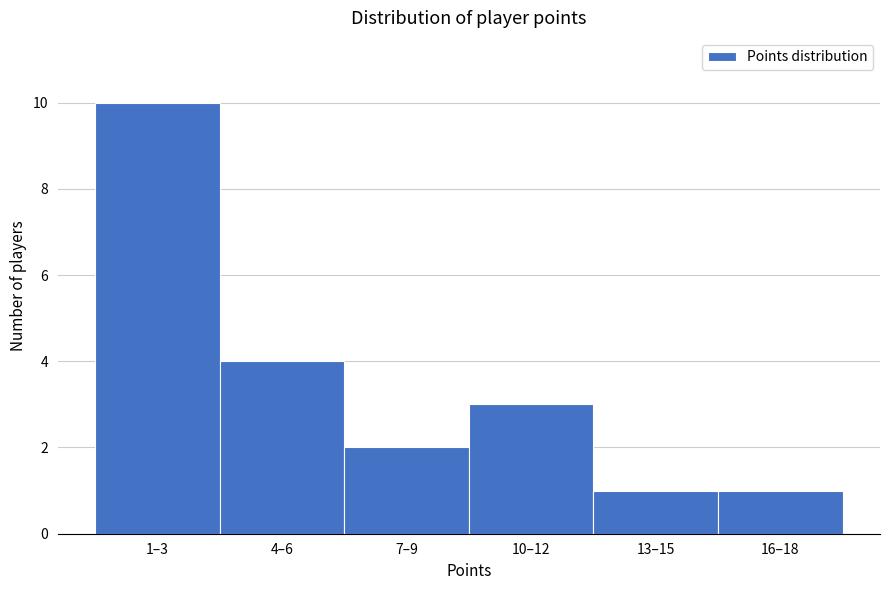

Reading left to right, transcribe all the data shown in this chart.

1–3=10	4–6=4	7–9=2	10–12=3	13–15=1	16–18=1